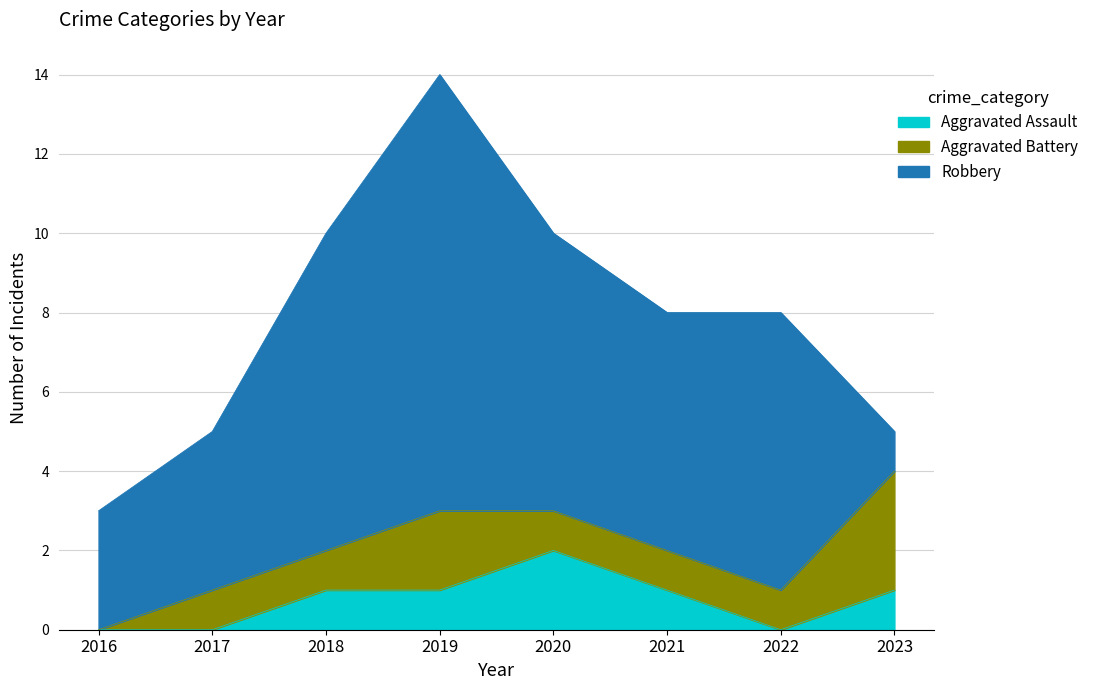

The Aggravated Assault series shows 0 at 2017. True or false?

True